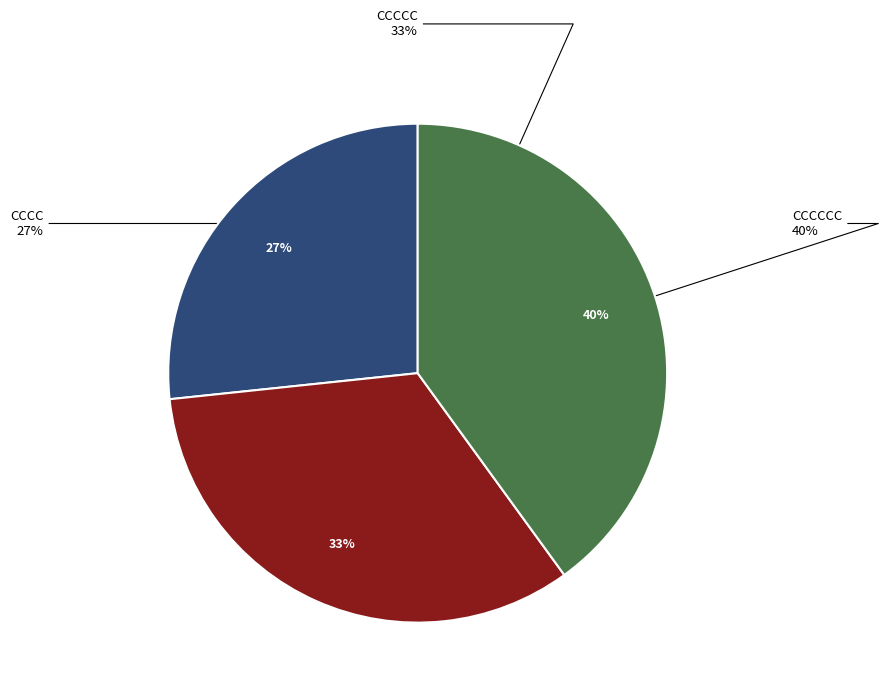

Does CCCCC account for over 50% of the chart?

No